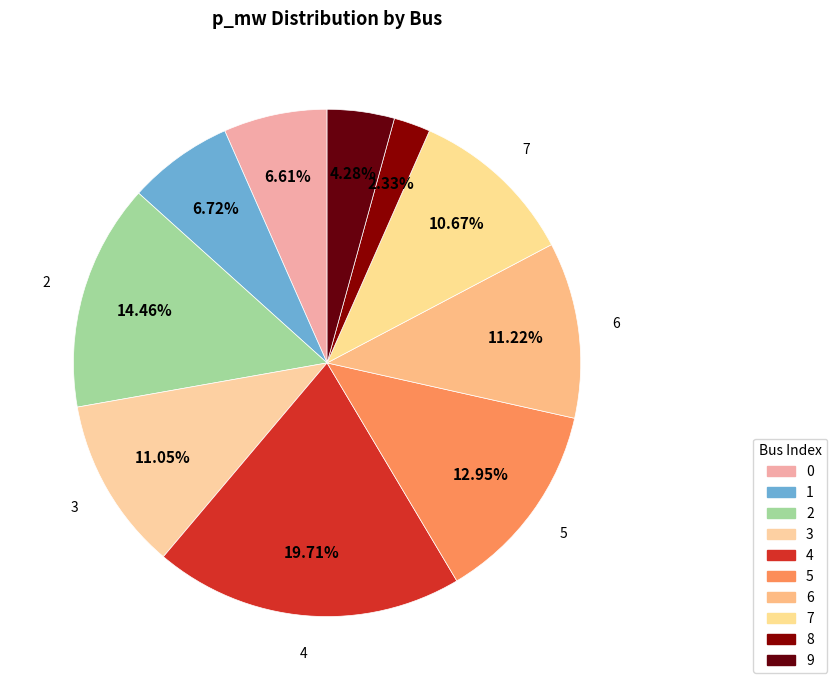

Is there a majority slice in this chart?

No